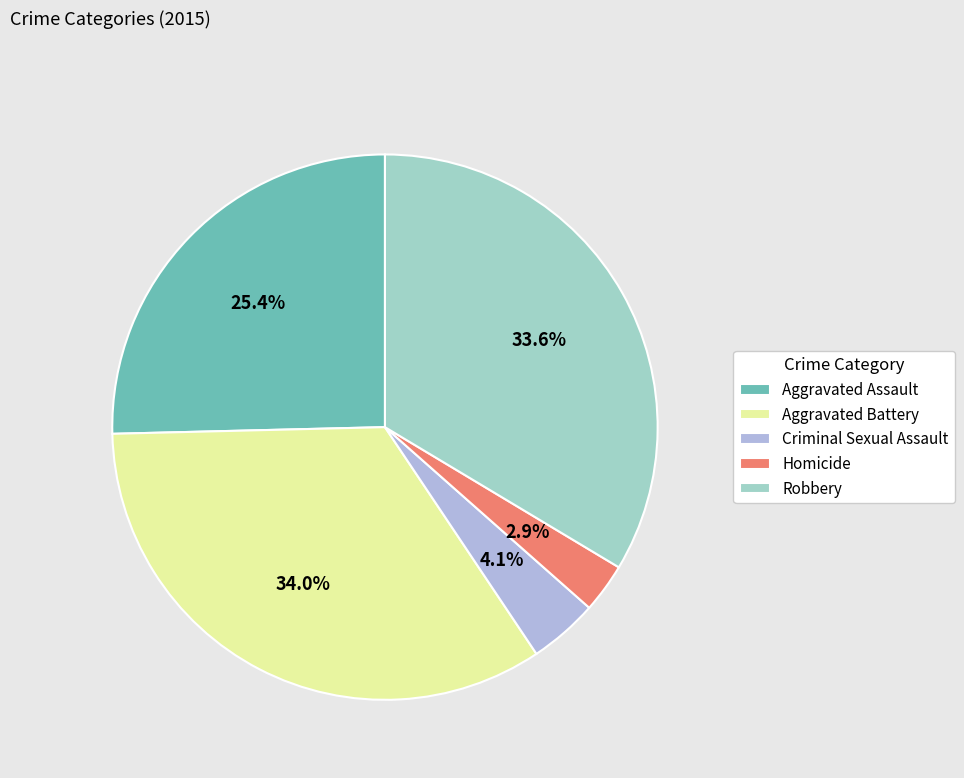

To the nearest percent, what is the difference between the largest and smallest slice percentages?

31%